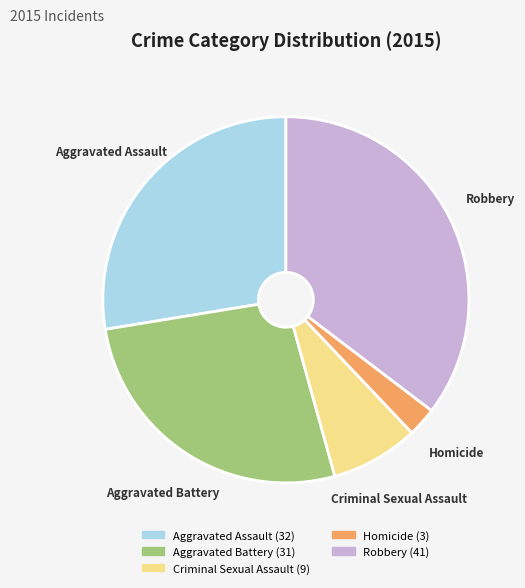

Which category has the smallest portion of the pie?

Homicide